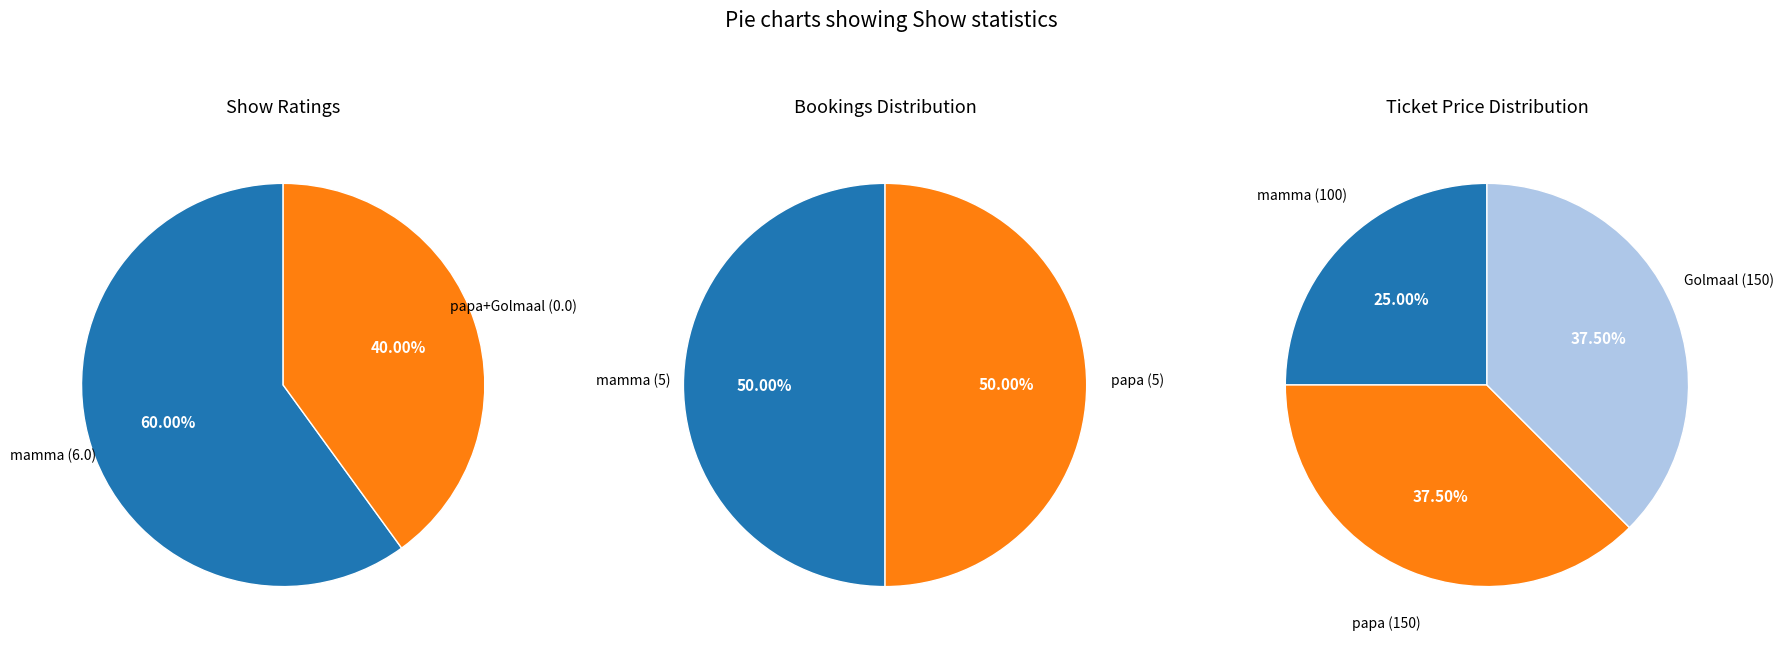

Which category accounts for the majority?

mamma (1)